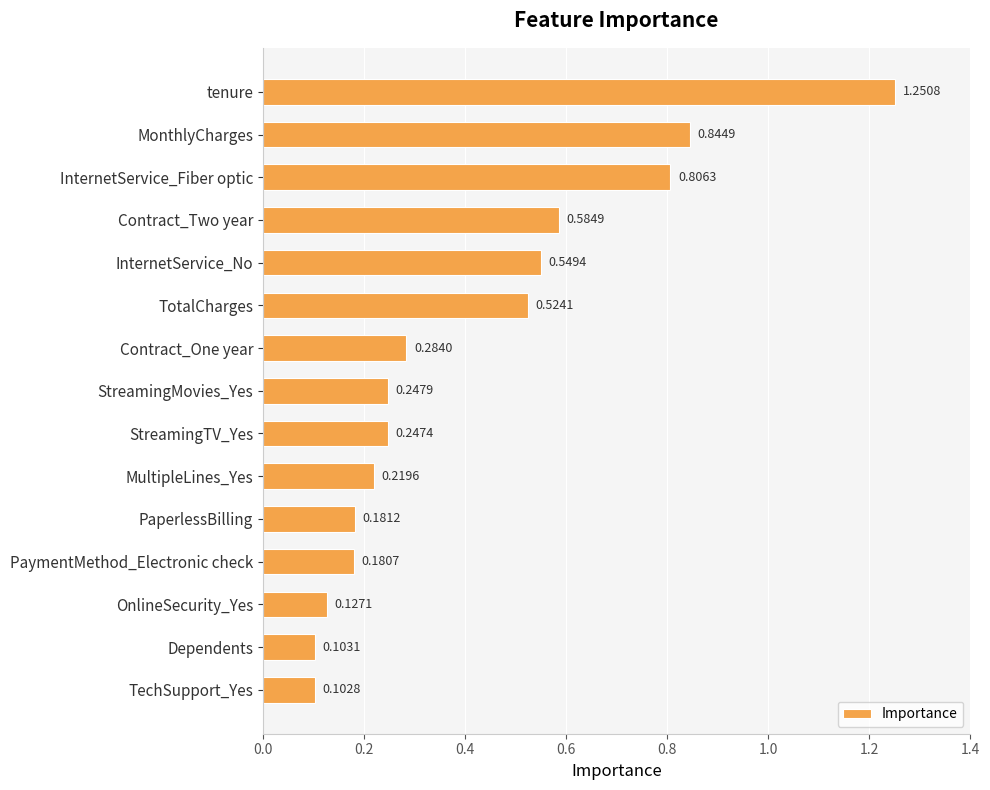

What is the difference between the second highest and second lowest values?

0.7